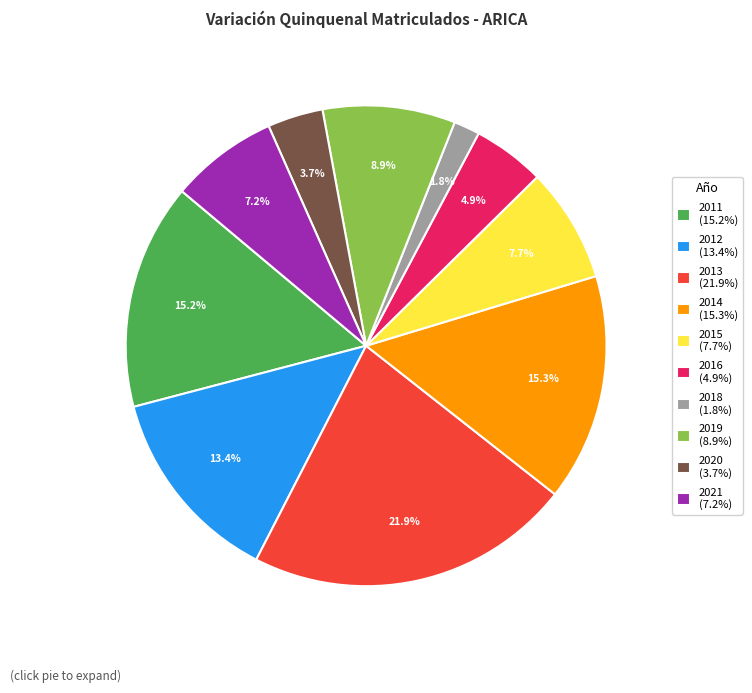

Count the number of slices in the pie.

10